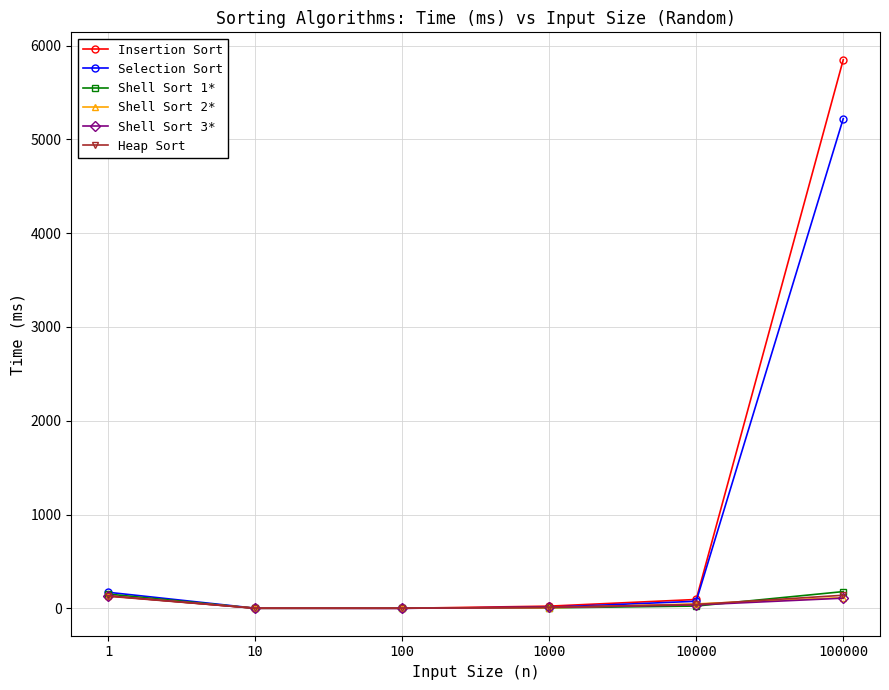

What is the difference between the highest and lowest values at 10000?

70